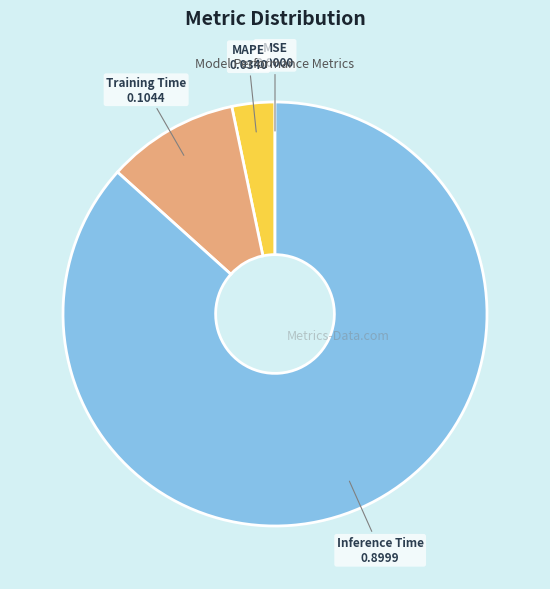

Does any single category account for the majority?

Yes